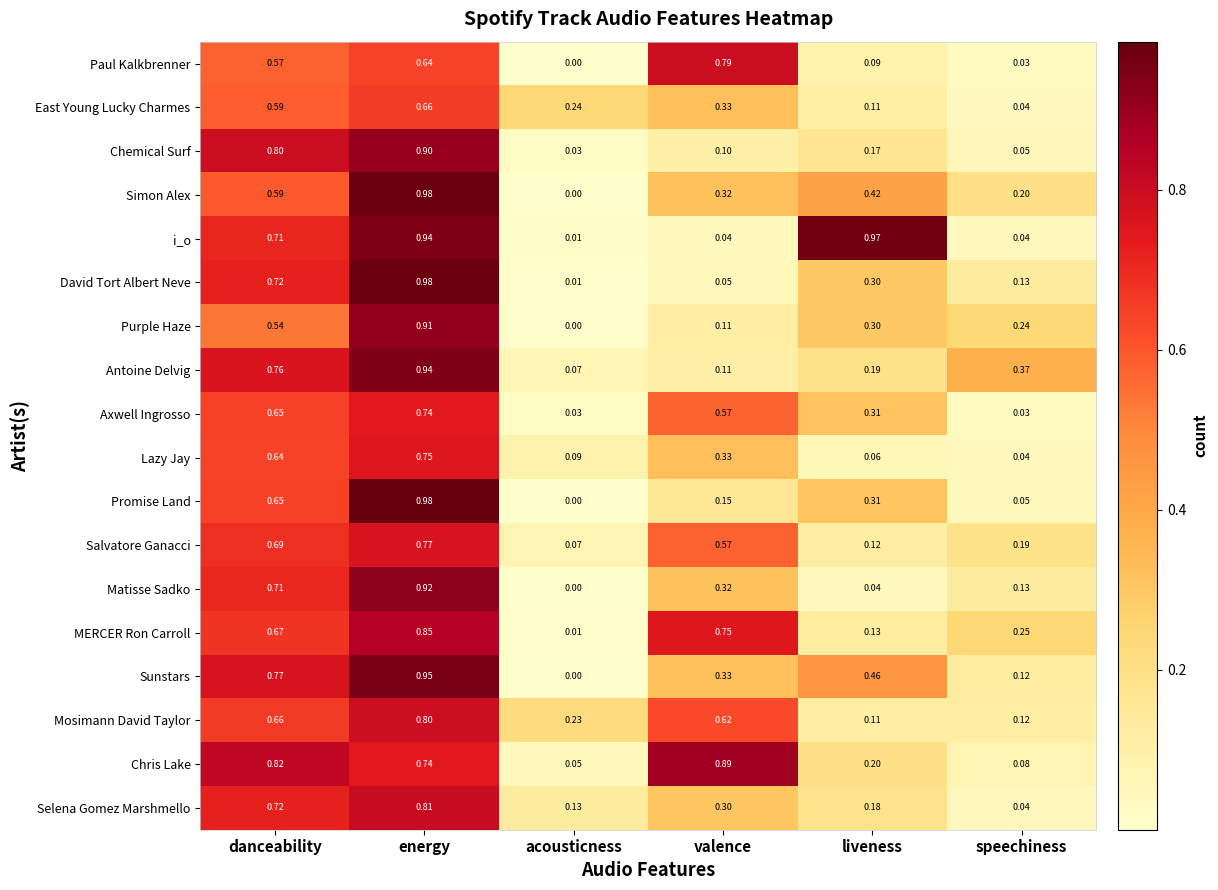

What is the difference between the highest and lowest values at acousticness?

0.2